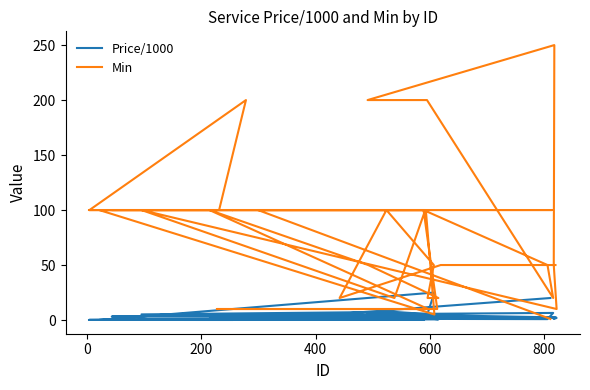

Rank the series by their maximum value, from highest to lowest.

Min, Price/1000